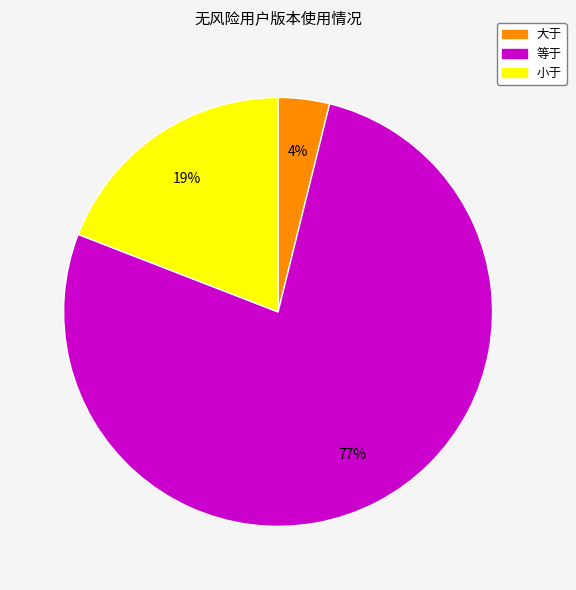

To the nearest percent, what is the combined percentage of 等于 and 小于?

96%